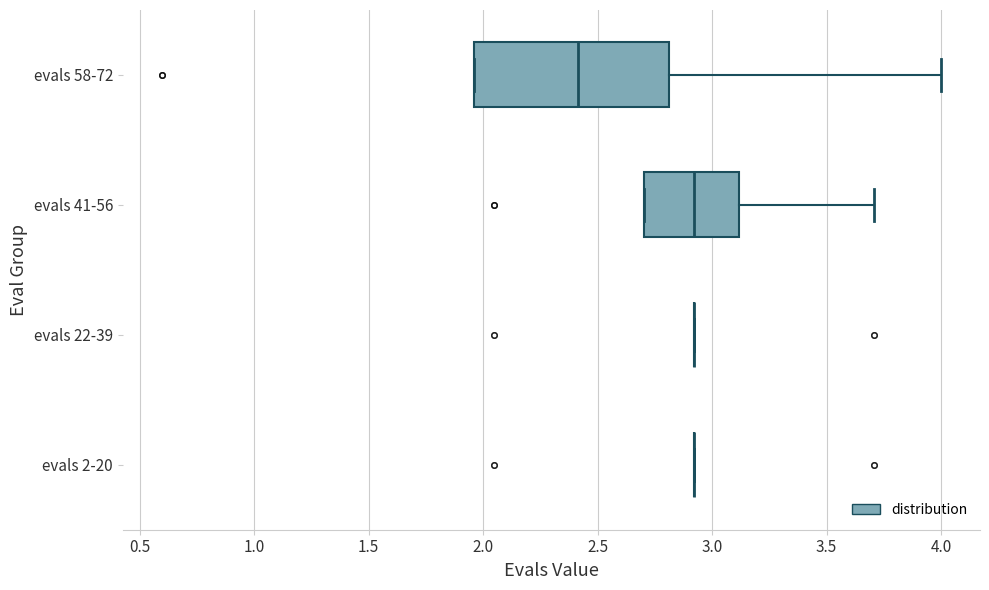

Reading bottom to top, transcribe this box plot: for each box, give where its median line is, the range the box spans, and where its two whiskers end, as read against the x-axis. The values are not printed on the chart, so give them approximately, as read against the axis.

evals 2-20: box collapsed to a line at 2.90, whiskers 2.90 to 2.90
evals 22-39: box collapsed to a line at 2.90, whiskers 2.90 to 2.90
evals 41-56: median 2.90, box 2.70 to 3.10, whiskers 2.70 to 3.70
evals 58-72: median 2.40, box 1.95 to 2.80, whiskers 1.95 to 4.00